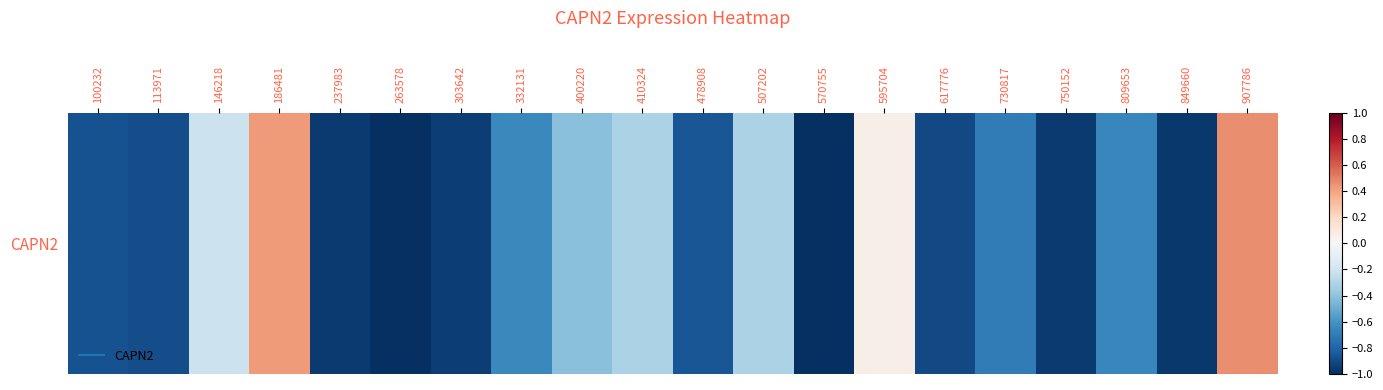

Which category has the highest value across all series?

907786